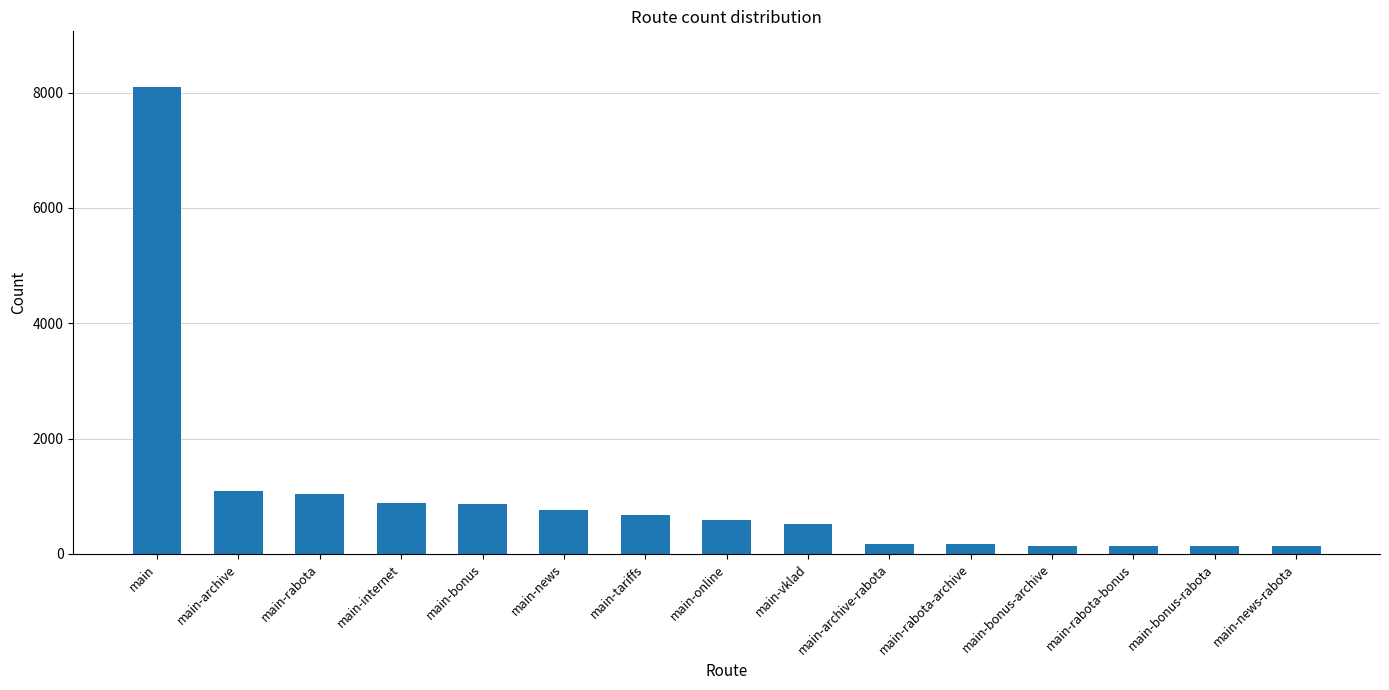

What is the label of the 9th bar from the right?

main-tariffs